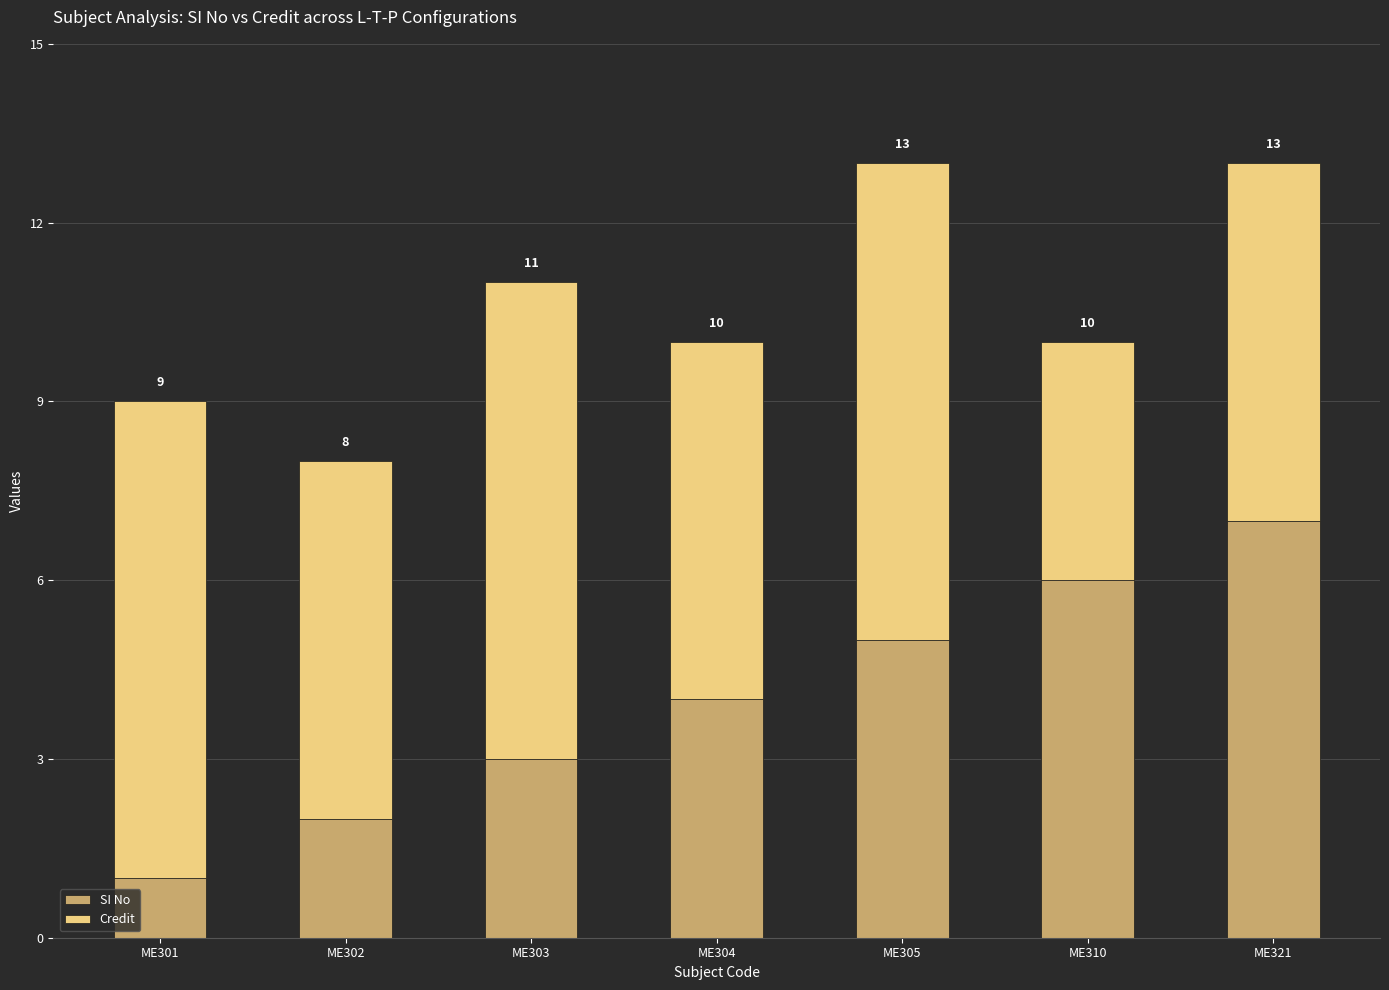

Which series has the widest spread of values?

SI No